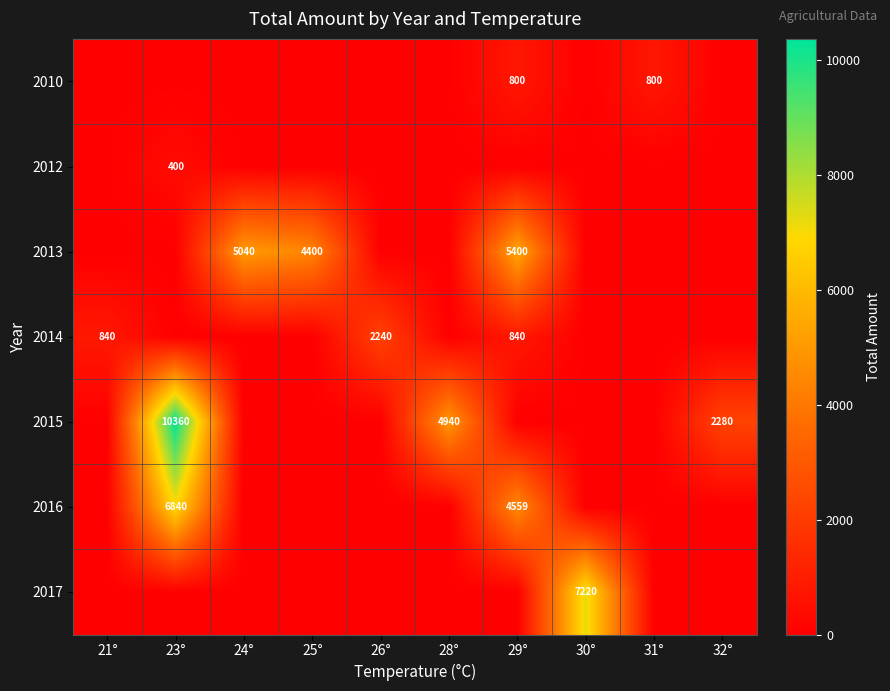

What is the total value across all series at 32°?

2280